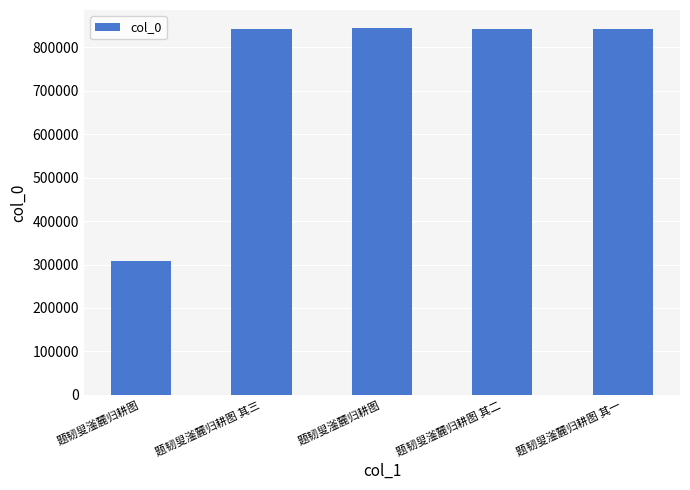

What is the greatest value displayed?

843983